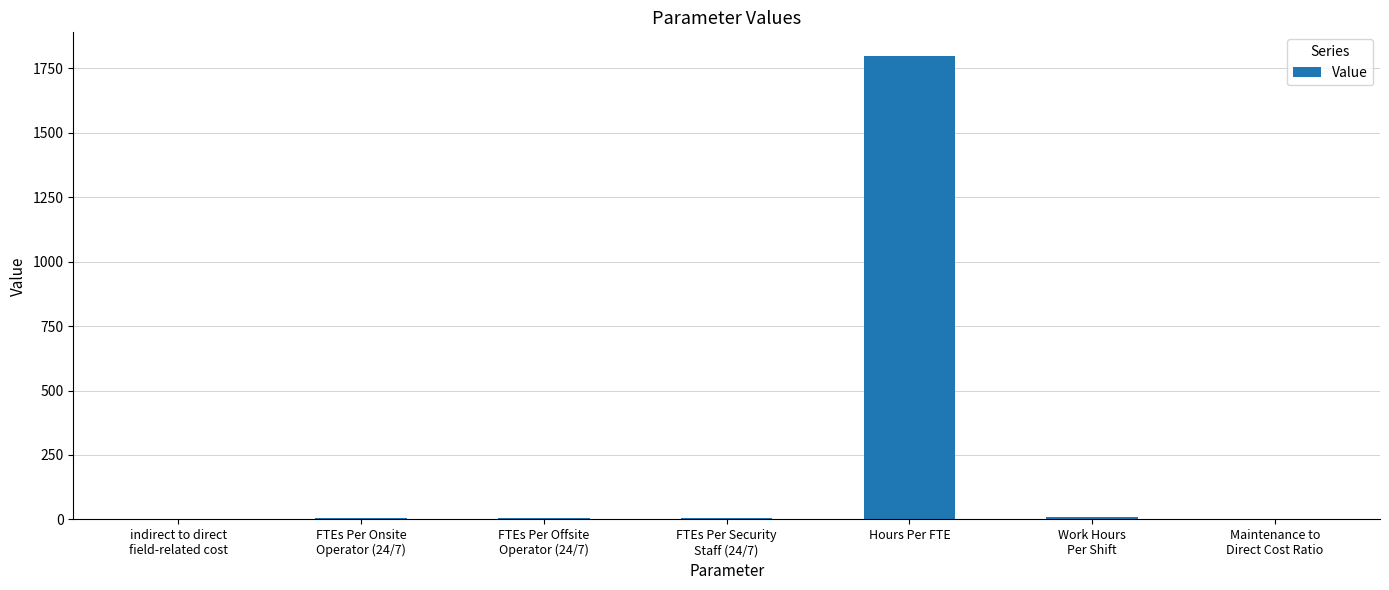

What is the average value?

260.7